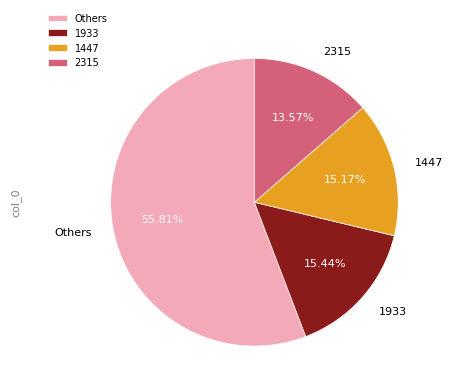

Do 1933 and 1447 together represent more than half of the pie?

No